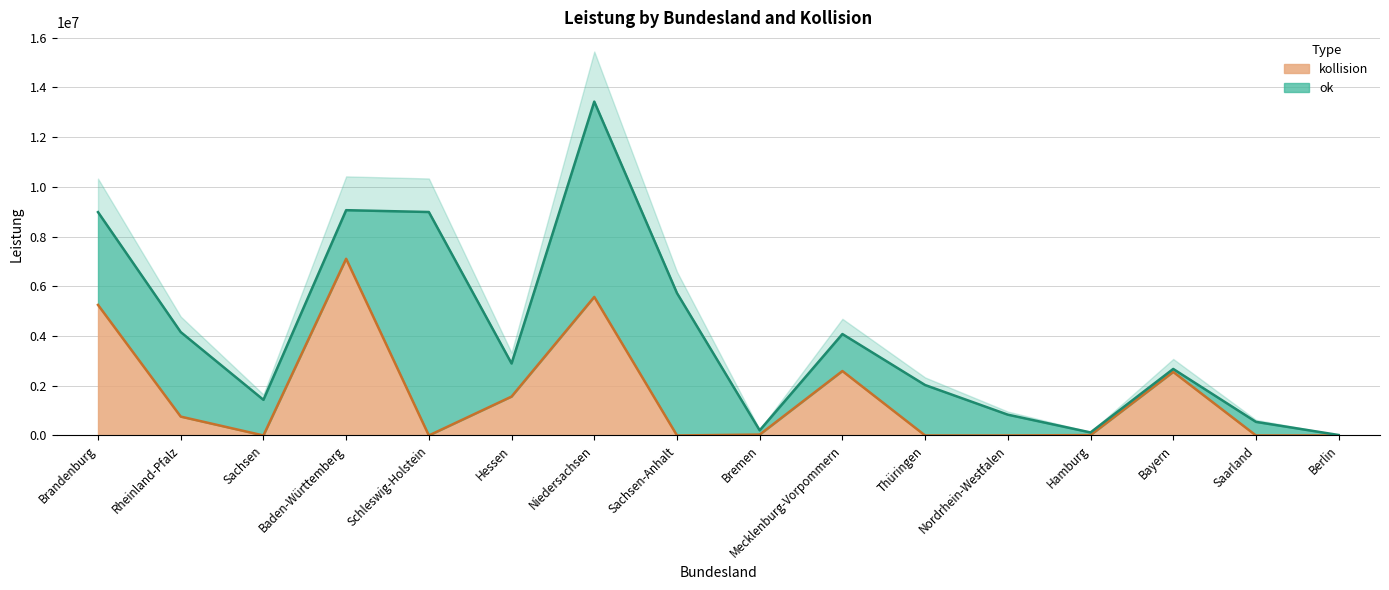

True or false: the data shows 0 at Berlin.

True